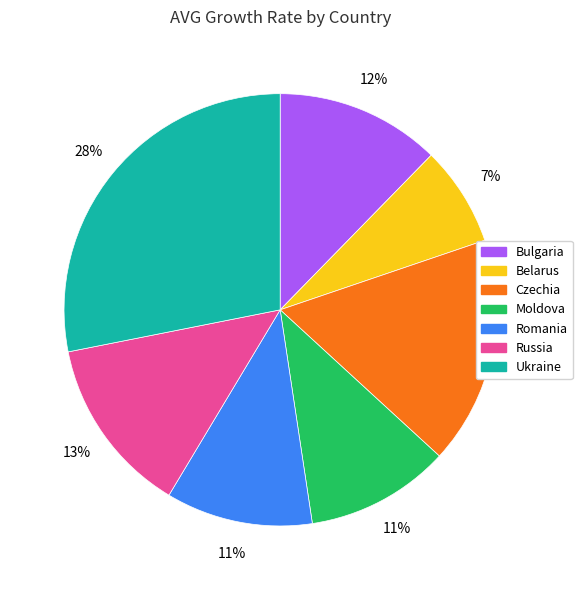

What percentage is the Moldova slice, to the nearest percent?

11%